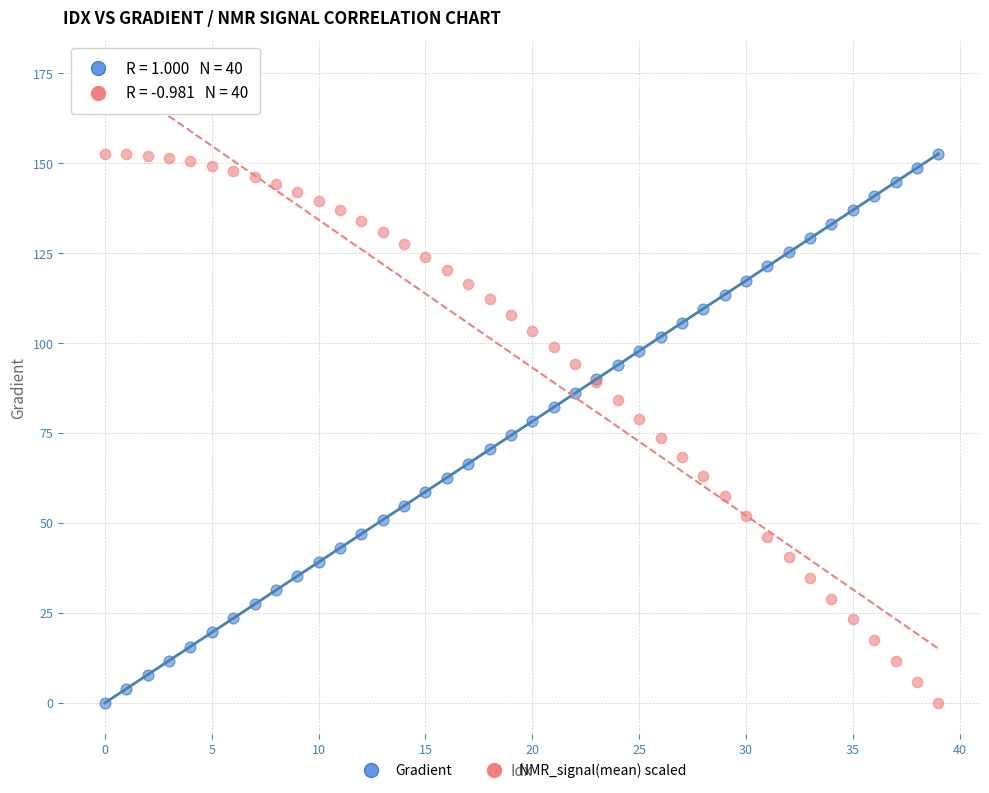

What are all the series names shown in the legend?

Gradient, NMR_signal(mean) scaled